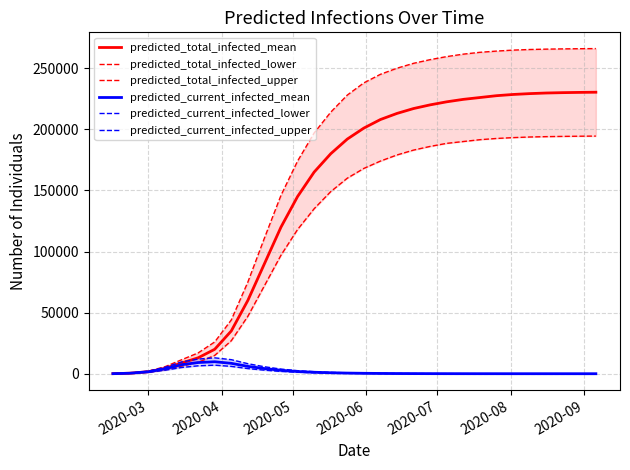

True or false: predicted_current_infected_lower and predicted_total_infected_lower cross at least once.

False